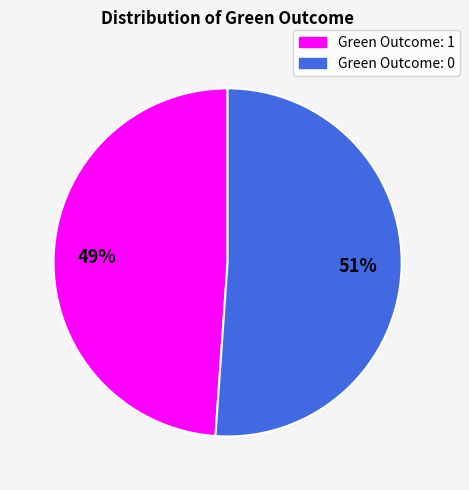

Do Green Outcome: 1 and Green Outcome: 0 together represent more than half of the pie?

Yes